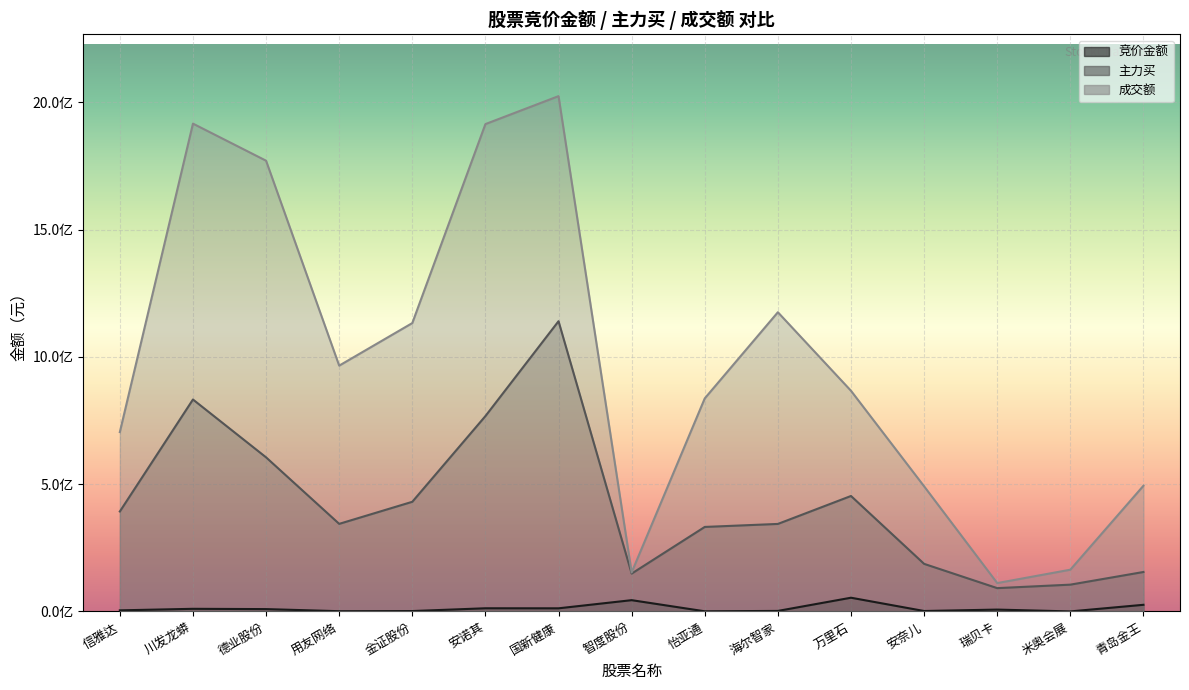

In 竞价金额, how many points are lower than both neighbors (excluding endpoints)?

5